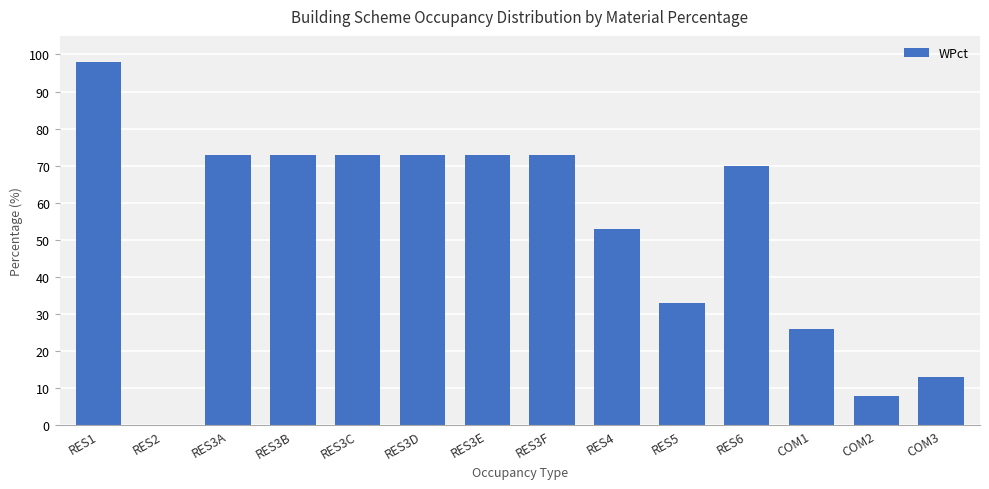

What is the sum of the values at RES4 and RES5?

86